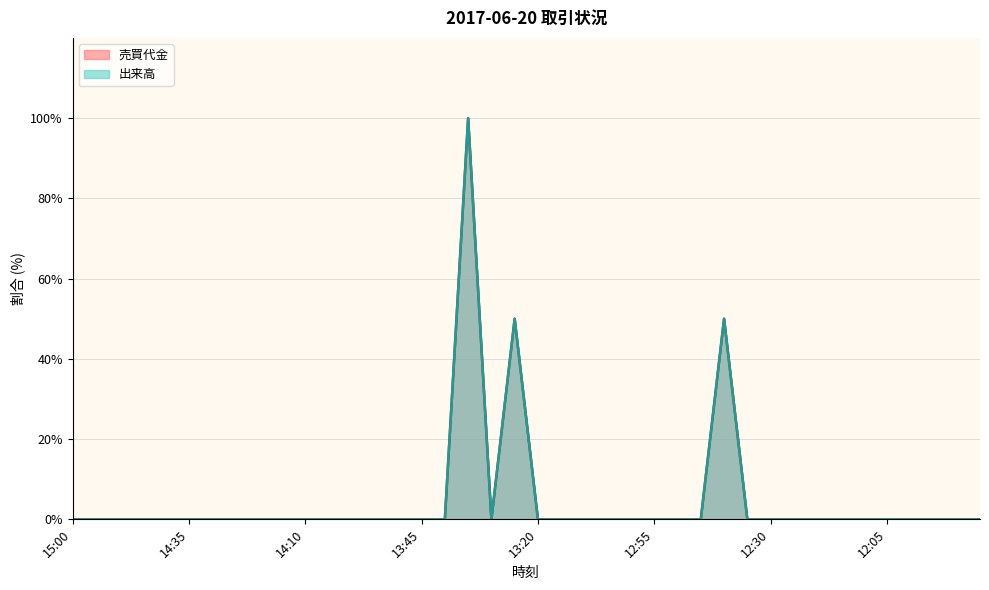

Is the value of 売買代金 at 14:30 greater than the value of 出来高 at 13:50?

No